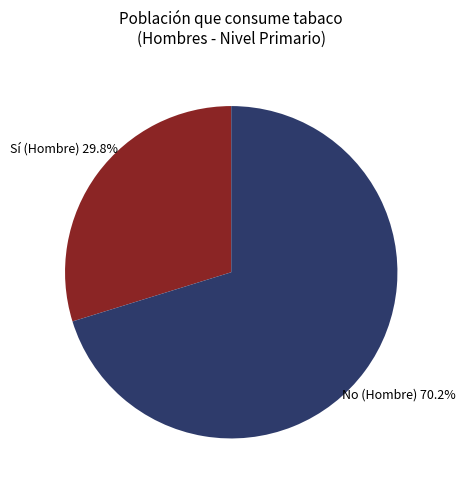

What is the largest slice in the pie chart?

No (Hombre)